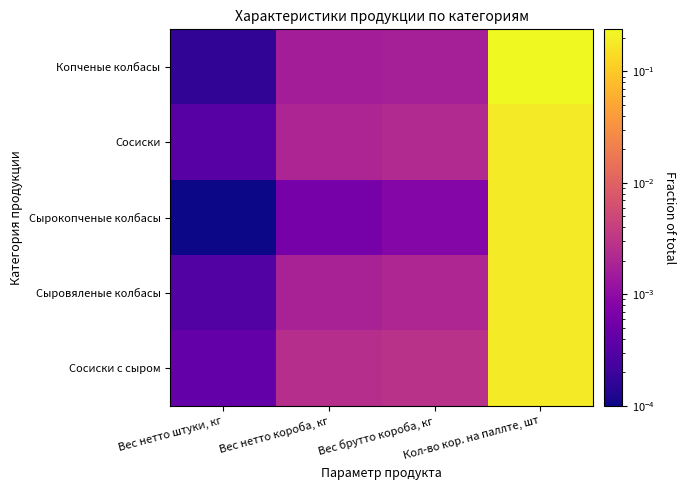

Reading left to right, transcribe all the data shown in this chart.

Копченые колбасы: Вес нетто штуки, кг=0.0	Вес нетто короба, кг=0.0	Вес брутто короба, кг=0.0	Кол-во кор. на паллте, шт=0.2
Сосиски: Вес нетто штуки, кг=0.0	Вес нетто короба, кг=0.0	Вес брутто короба, кг=0.0	Кол-во кор. на паллте, шт=0.2
Сырокопченые колбасы: Вес нетто штуки, кг=0.0	Вес нетто короба, кг=0.0	Вес брутто короба, кг=0.0	Кол-во кор. на паллте, шт=0.2
Сыровяленые колбасы: Вес нетто штуки, кг=0.0	Вес нетто короба, кг=0.0	Вес брутто короба, кг=0.0	Кол-во кор. на паллте, шт=0.2
Сосиски с сыром: Вес нетто штуки, кг=0.0	Вес нетто короба, кг=0.0	Вес брутто короба, кг=0.0	Кол-во кор. на паллте, шт=0.2